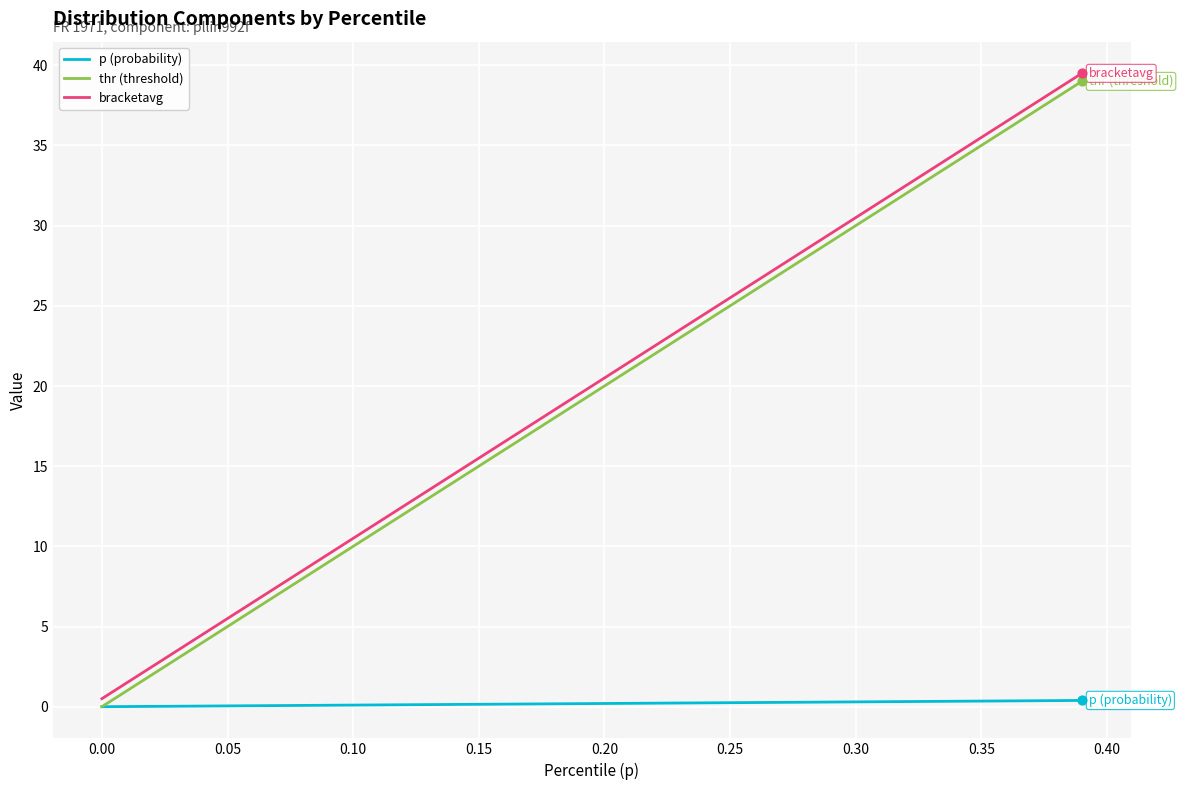

What is the greatest value displayed?

39.5